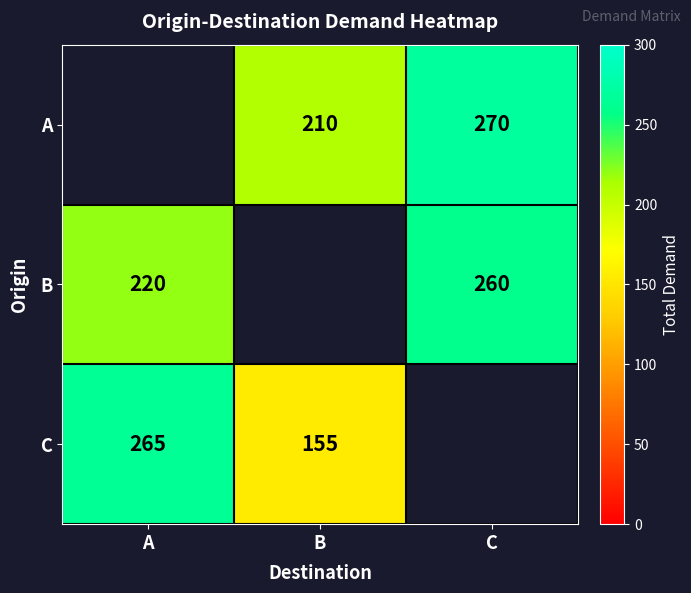

The value of A at B is 62.9. True or false?

False